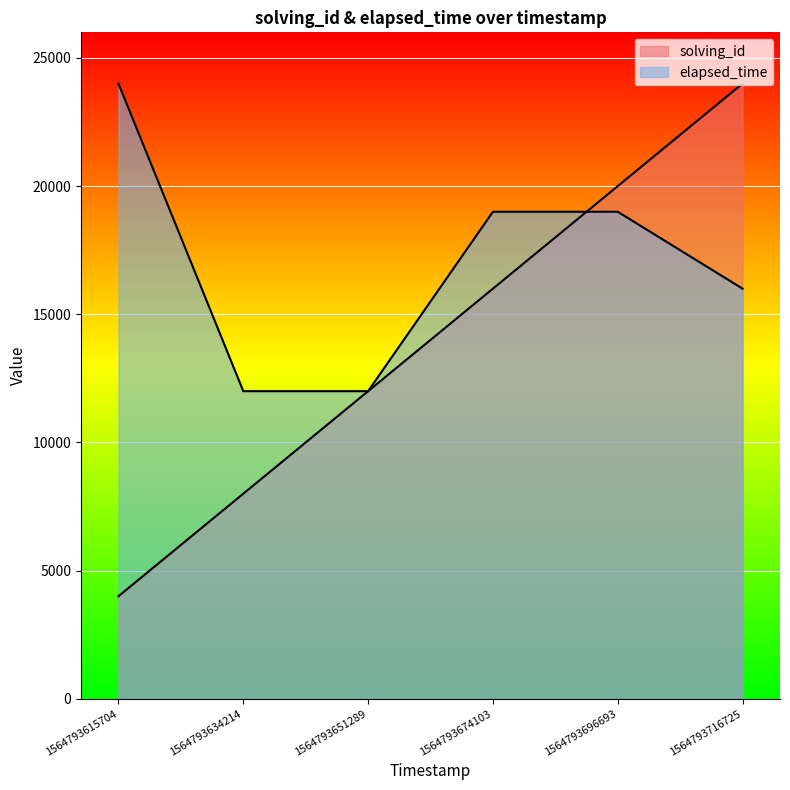

True or false: solving_id and elapsed_time intersect in this chart.

True